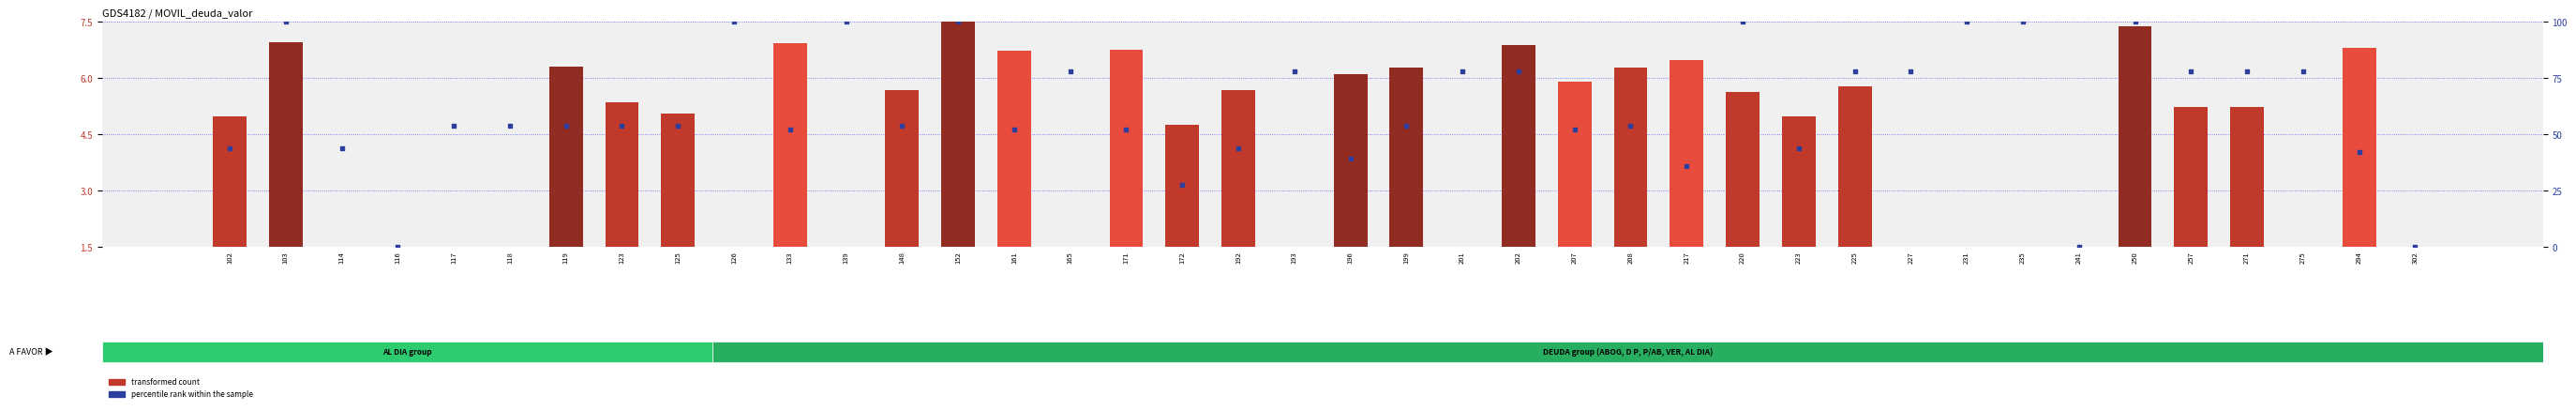

Is the value of transformed count at 133 greater than the value of percentile rank within the sample at 102?

No